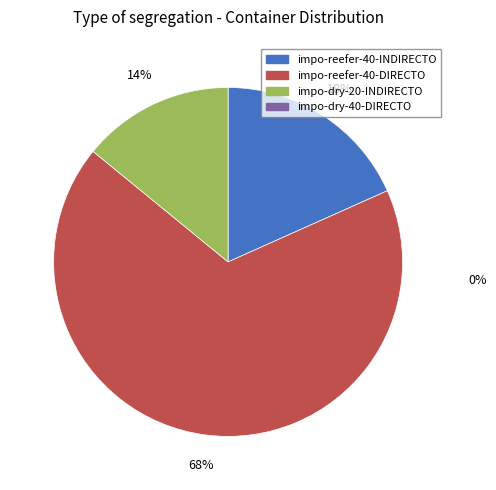

To the nearest percent, what is the average slice percentage?

33%